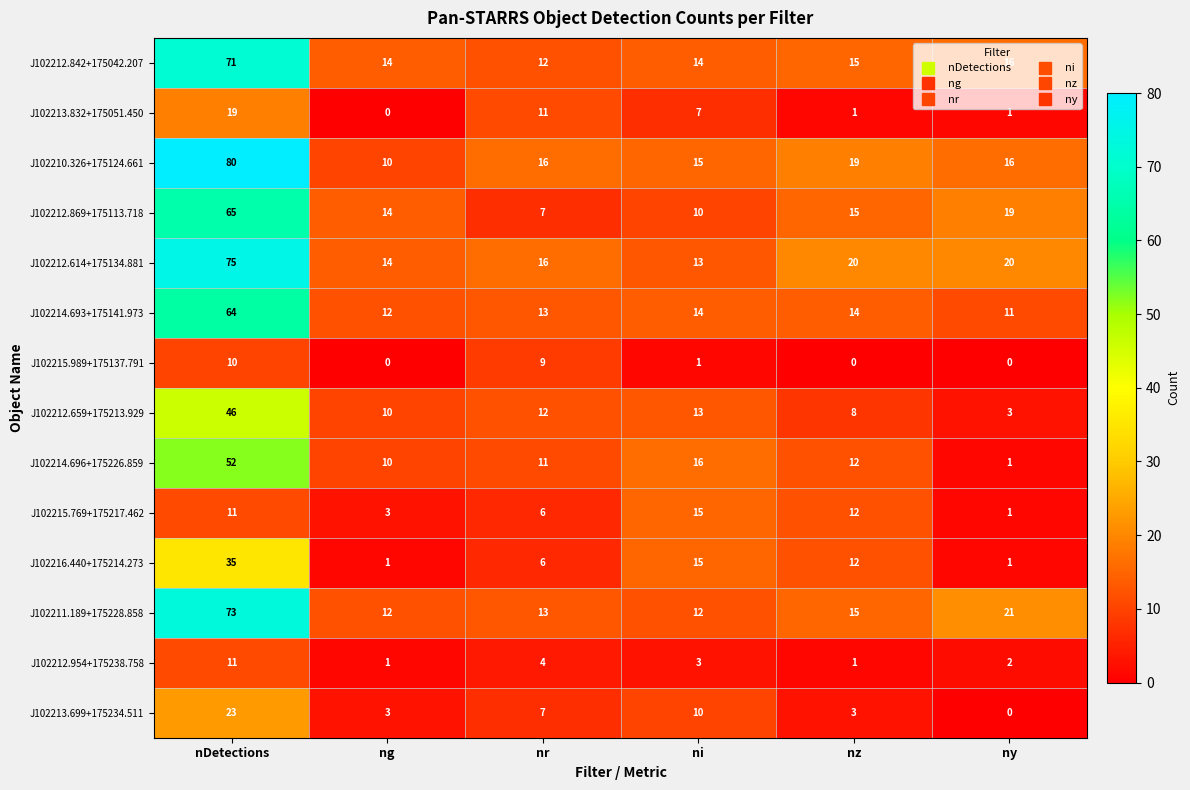

What is the sum of all J102212.659+175213.929 values?

92